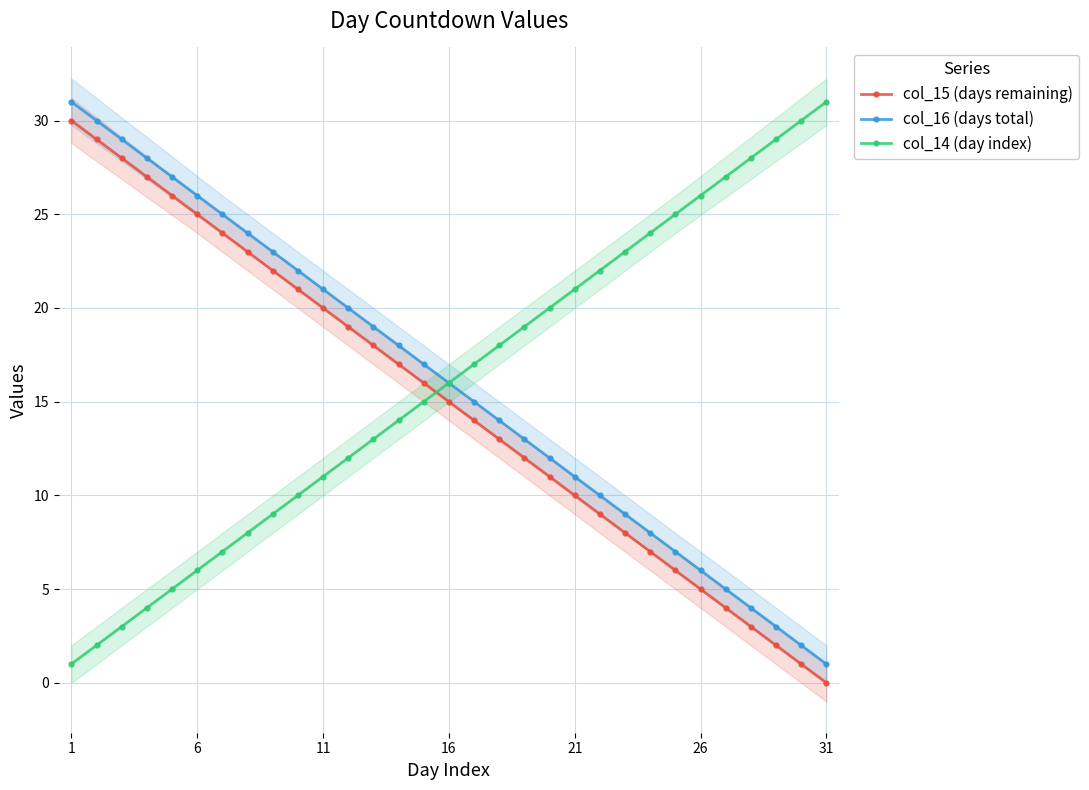

True or false: col_16 (days total) and col_15 (days remaining) cross at least once.

False